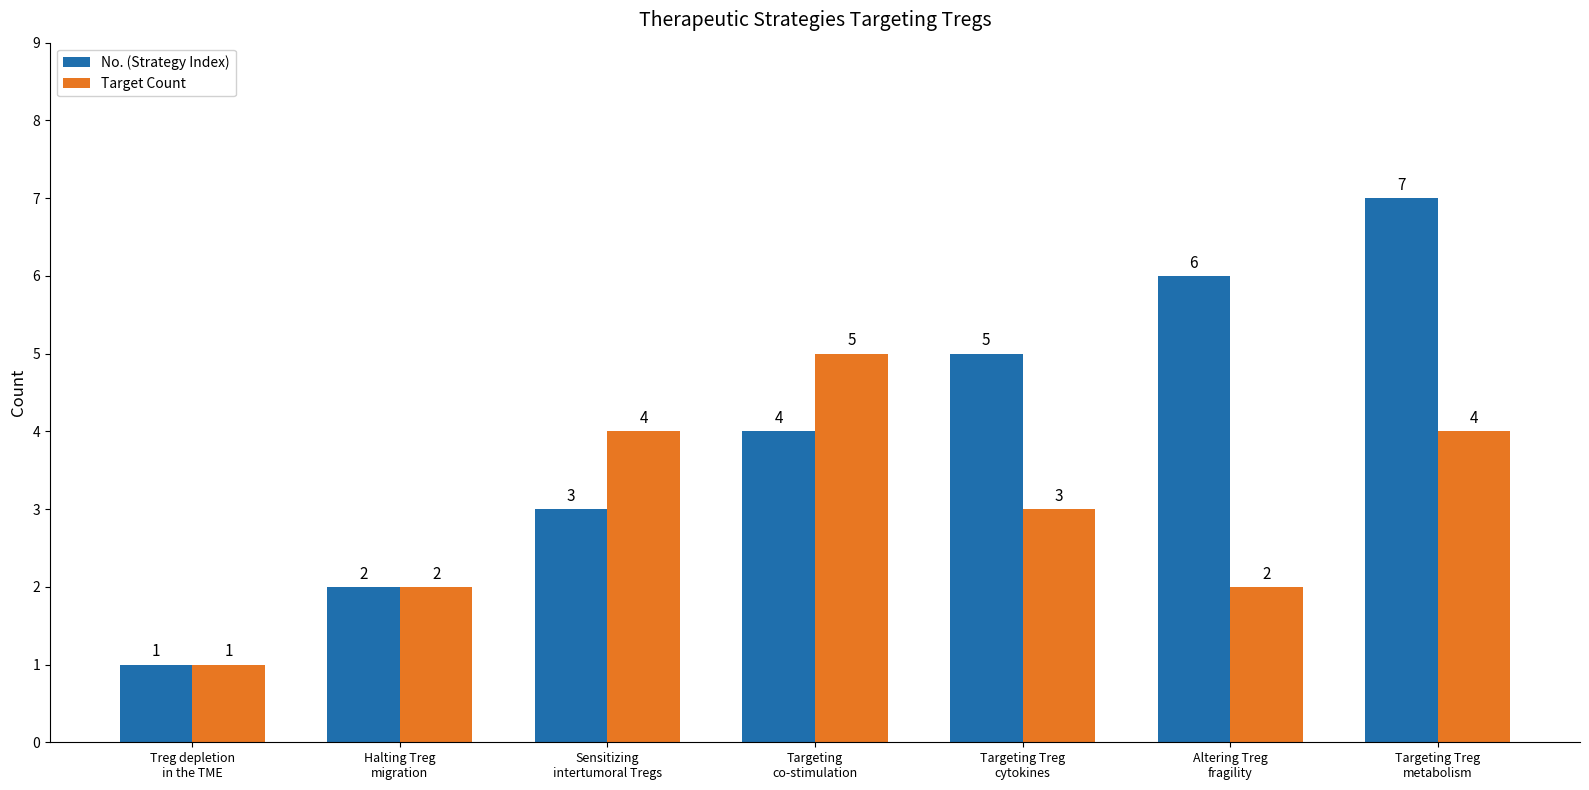

Which series has the widest spread of values?

No. (Strategy Index)